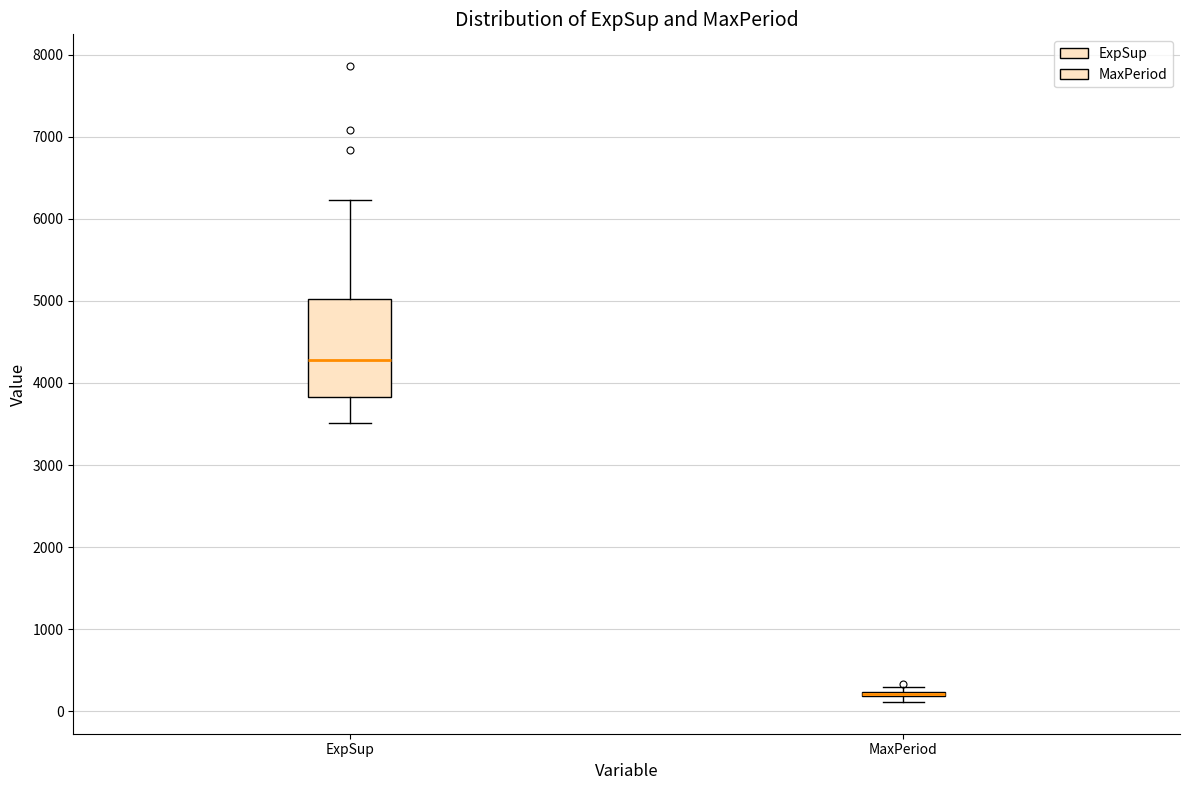

Reading left to right, transcribe this box plot: for each box, give where its median line is, the range the box spans, and where its two whiskers end, as read against the y-axis. The values are not printed on the chart, so give them approximately, as read against the axis.

ExpSup: median 4300, box 3800 to 5000, whiskers 3500 to 6200
MaxPeriod: box collapsed to a line at 200, whiskers 100 to 300